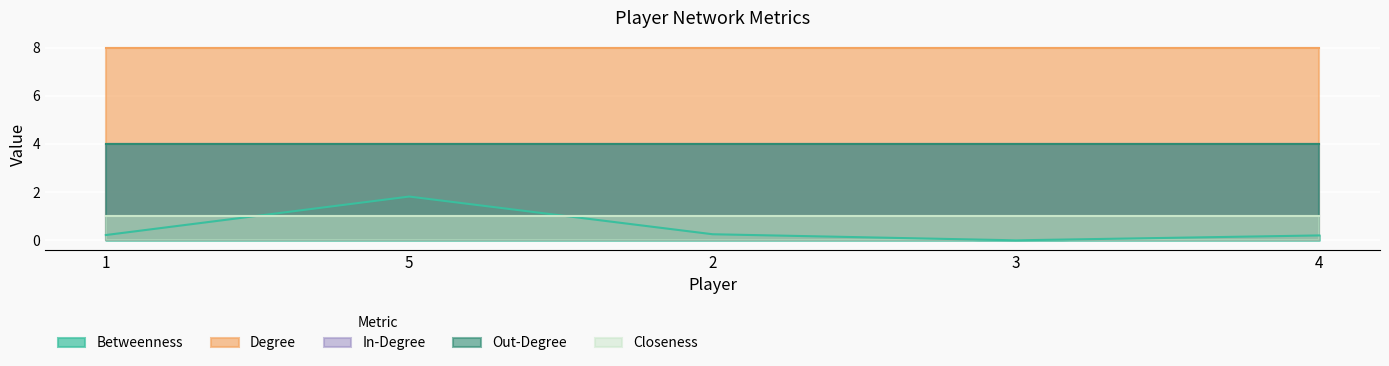

Between 1 and 5, which series saw the biggest shift?

Betweenness